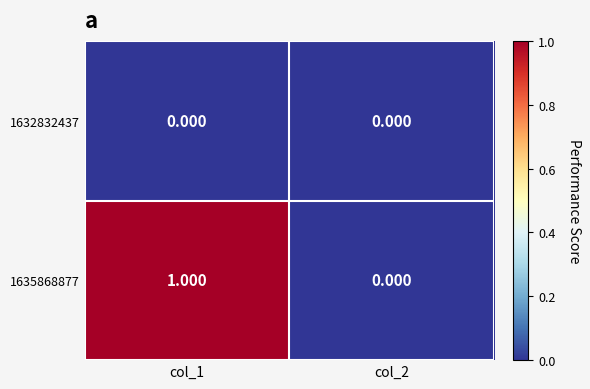

At col_1, list the series in order from smallest to largest.

1632832437, 1635868877